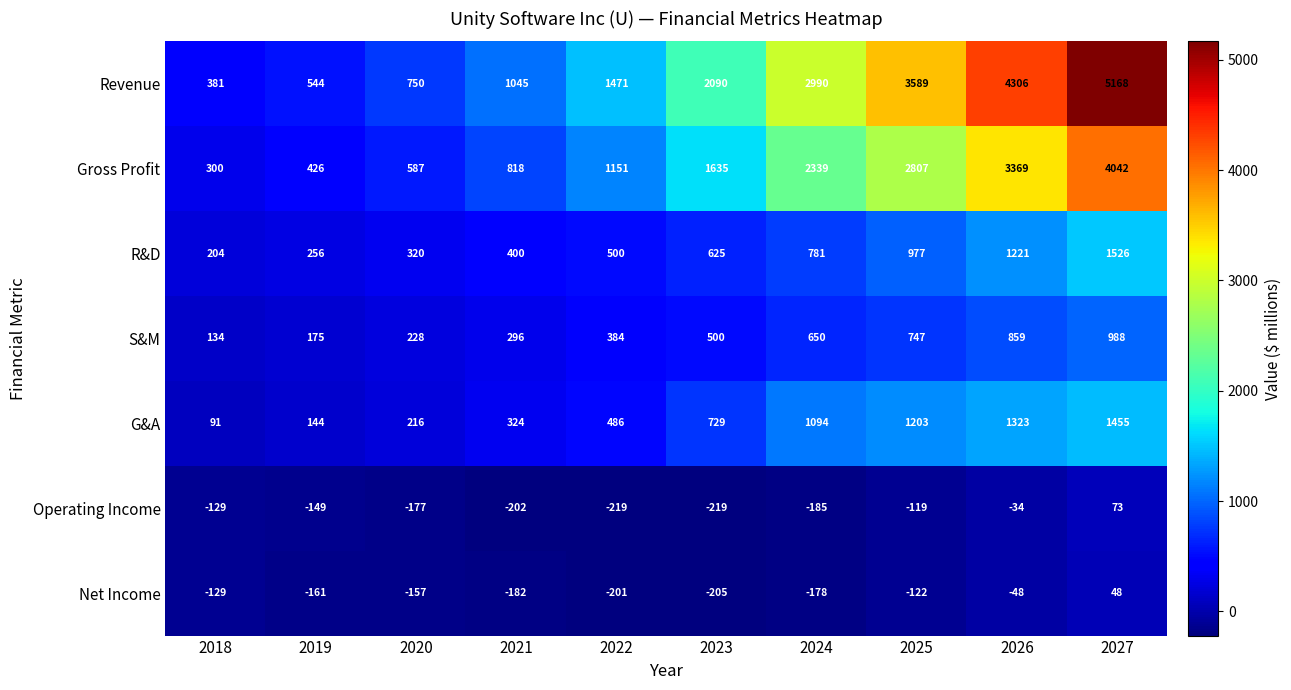

Which series has the largest total across all categories?

Revenue